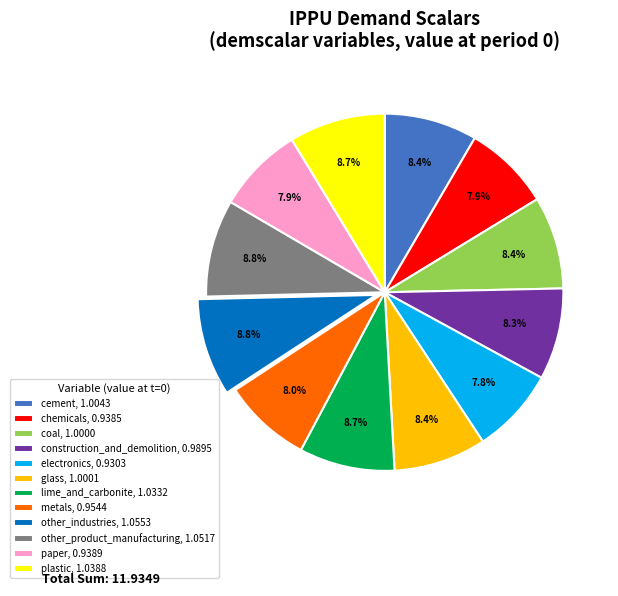

To the nearest percent, what percentage of the pie is chemicals?

8%